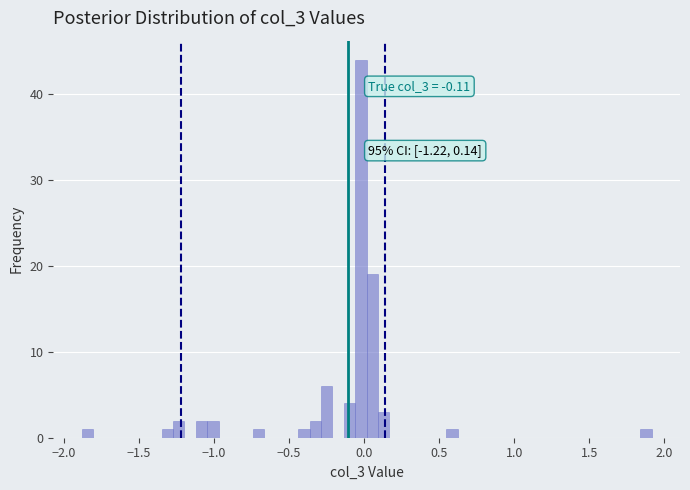

Read against the x-axis, roughly where is the centre of the tallest bar?

0.00